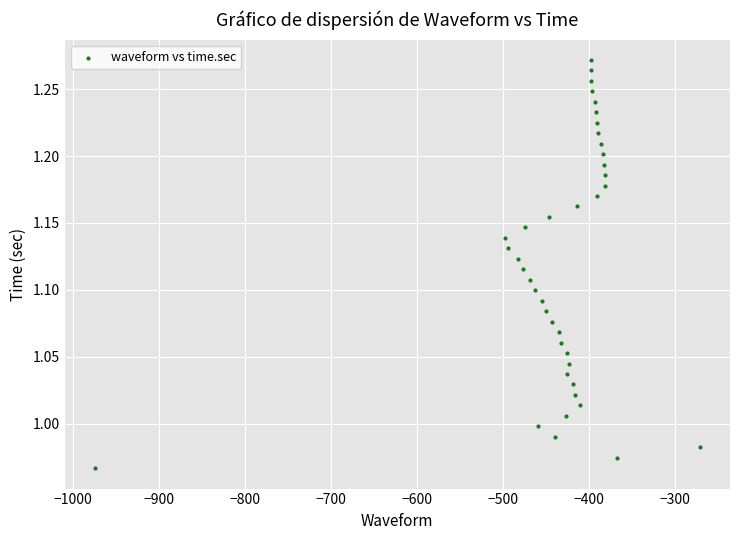

What is the range of Y values (max minus min)?

0.3